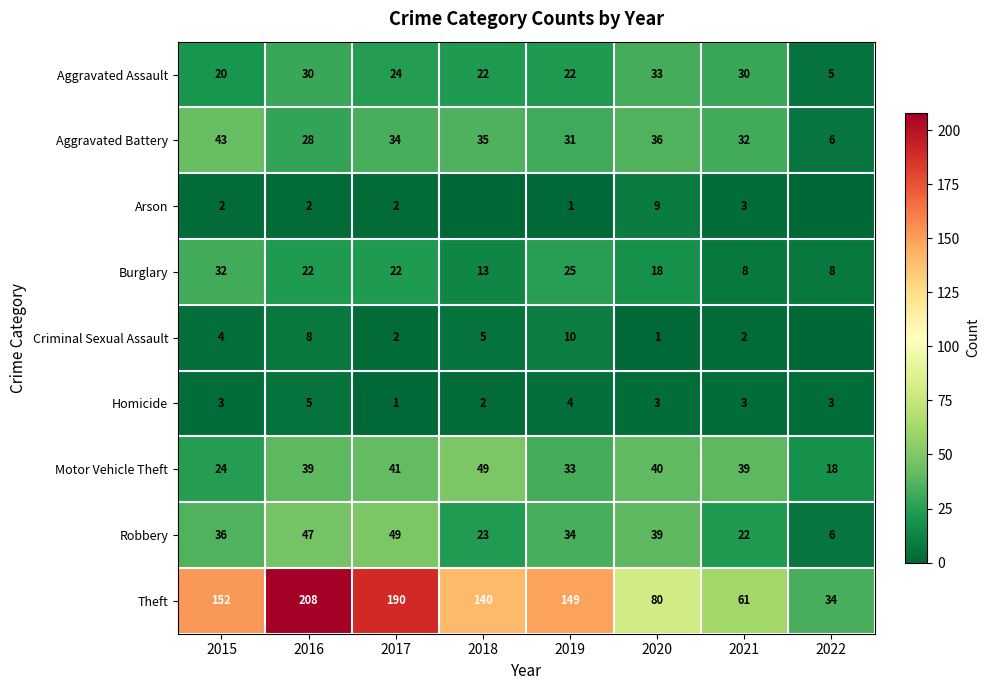

At 2019, list the series in order from largest to smallest.

Theft, Robbery, Motor Vehicle Theft, Aggravated Battery, Burglary, Aggravated Assault, Criminal Sexual Assault, Homicide, Arson